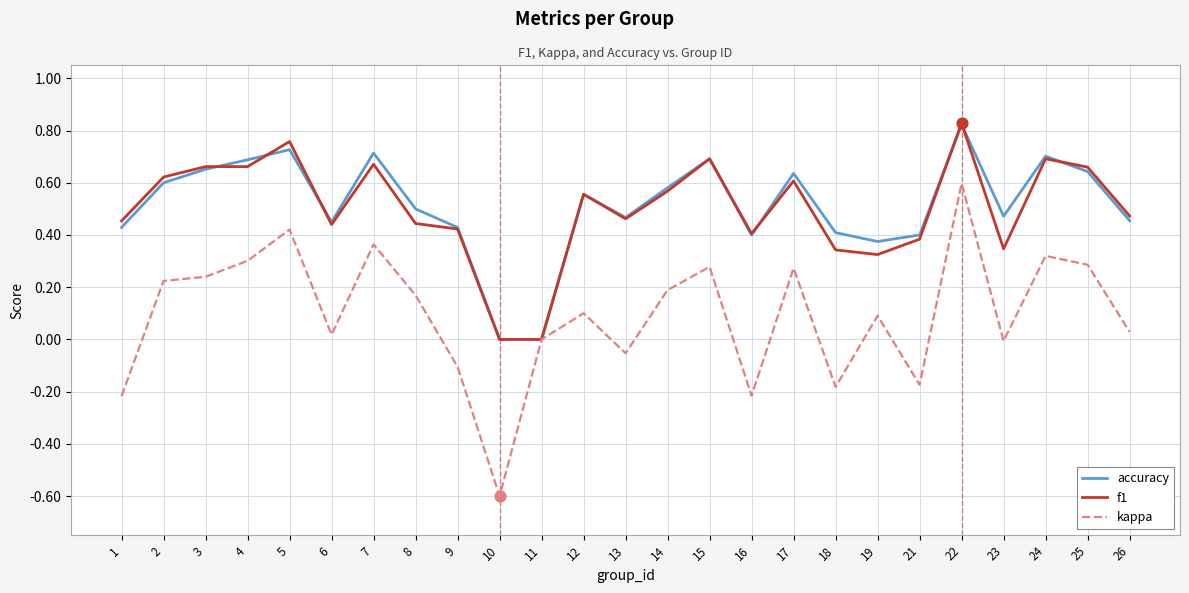

Is the value of accuracy at 26 greater than the value of kappa at 18?

Yes